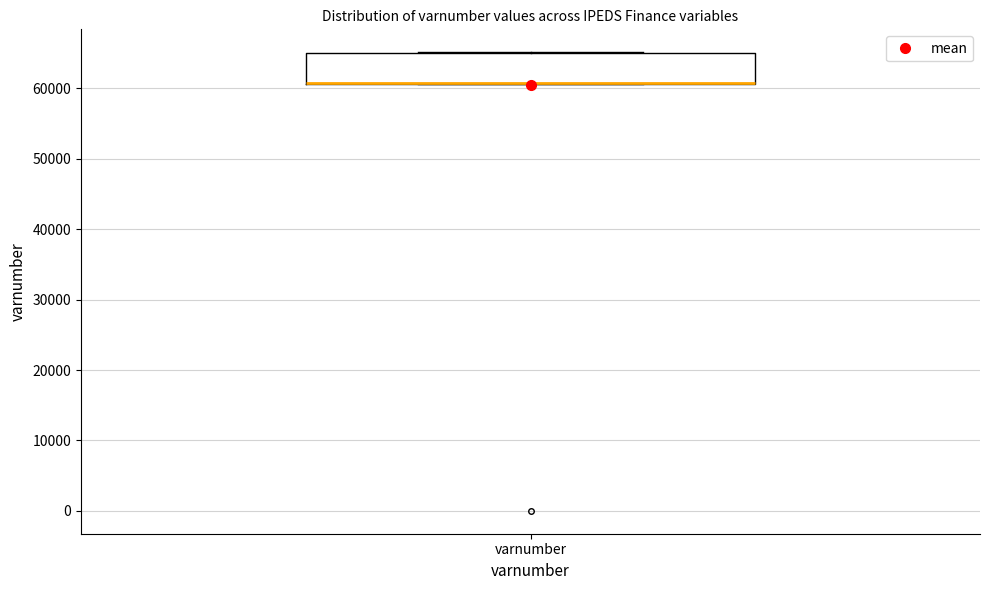

Where is the lower edge of the box for varnumber on the y-axis? The values are not printed on the chart, so give them approximately, as read against the axis.

61000